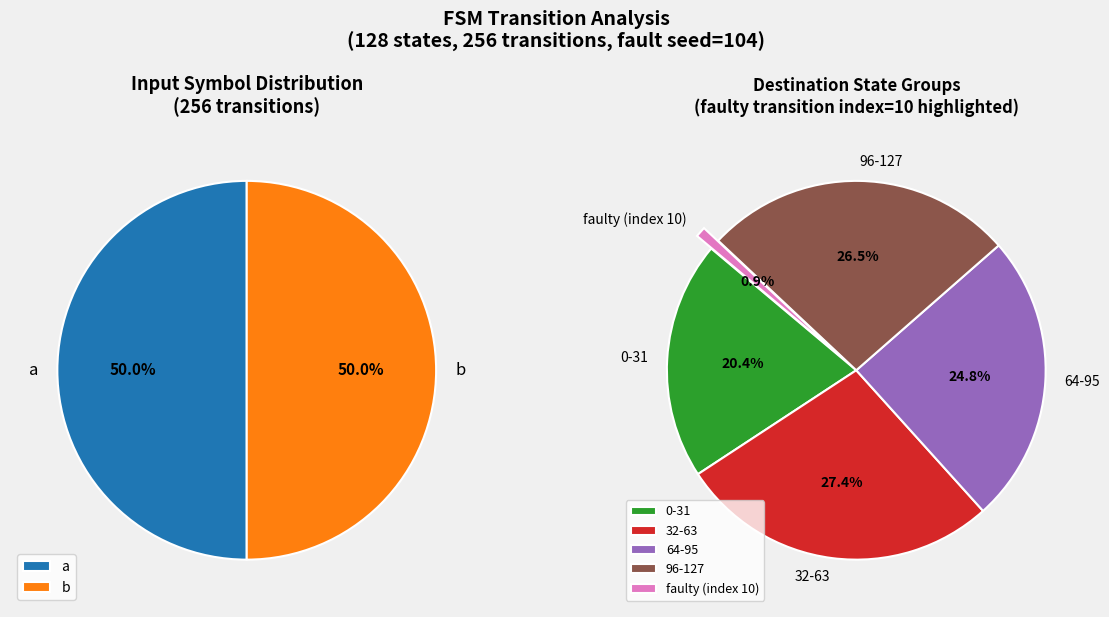

What portion of the pie excludes a->0?

100.0%